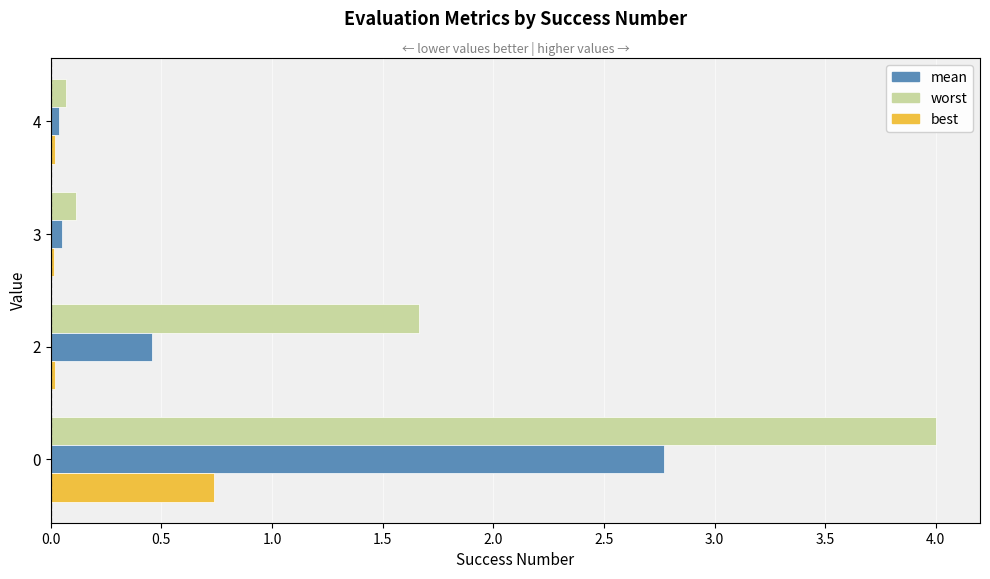

The value of best at 3 is 0.0. True or false?

True